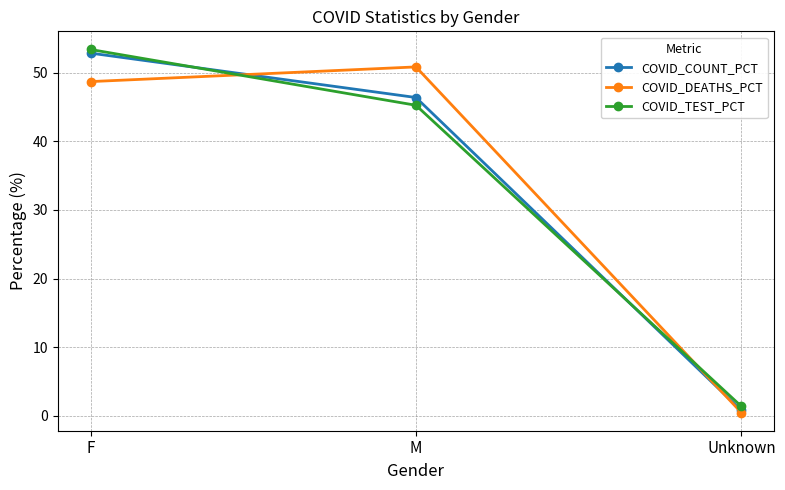

How many data points in COVID_COUNT_PCT are above 46?

2